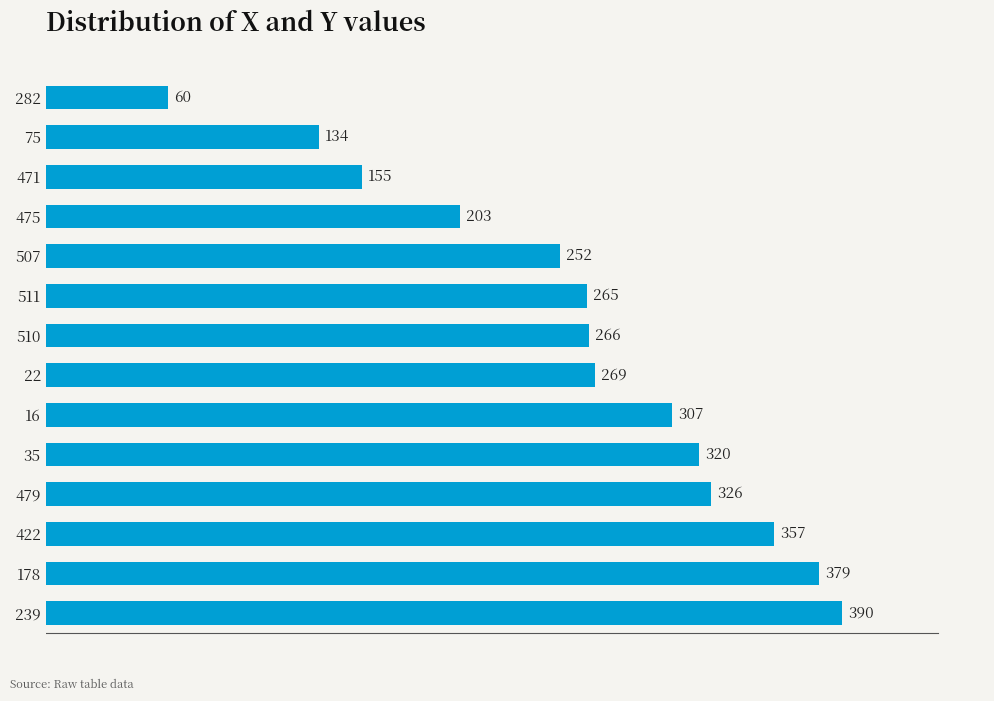

What is the value of the 8th bar from the top?

269